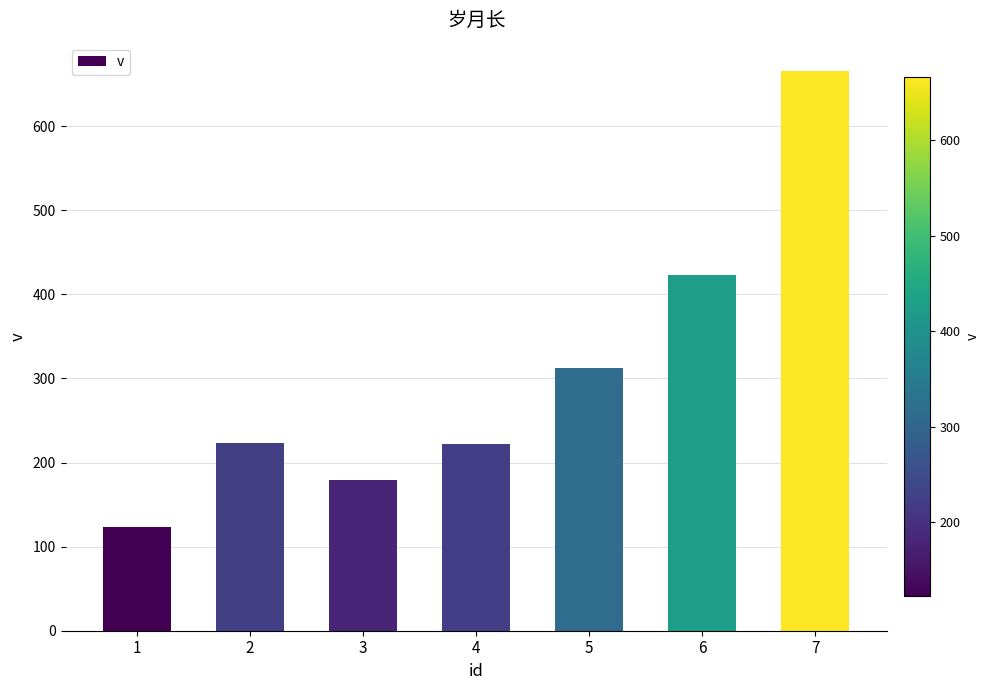

What is the ratio of the value at 1 to the value at 4?

0.6